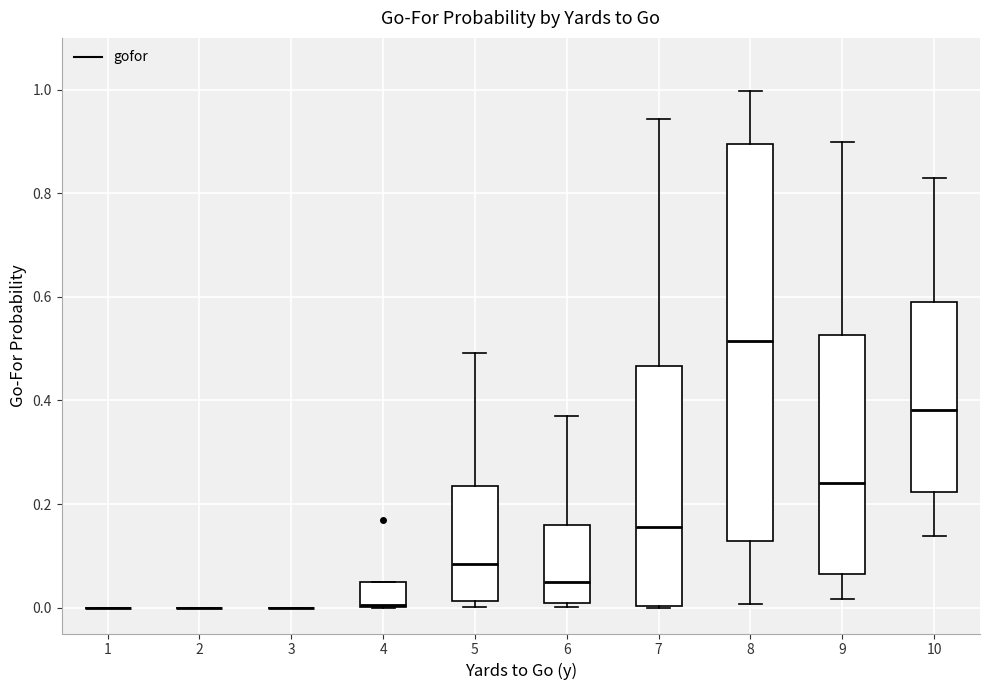

Reading left to right, transcribe this box plot: for each box, give where its median line is, the range the box spans, and where its two whiskers end, as read against the y-axis. The values are not printed on the chart, so give them approximately, as read against the axis.

1: box collapsed to a line at 0.00, whiskers 0.00 to 0.00
2: box collapsed to a line at 0.00, whiskers 0.00 to 0.00
3: box collapsed to a line at 0.00, whiskers 0.00 to 0.00
4: median 0.00, box 0.00 to 0.04, whiskers 0.00 to 0.04
5: median 0.08, box 0.02 to 0.24, whiskers 0.00 to 0.50
6: median 0.06, box 0.00 to 0.16, whiskers 0.00 (just below the box's lower edge) to 0.38
7: median 0.16, box 0.00 to 0.46, whiskers 0.00 to 0.94
8: median 0.52, box 0.12 to 0.90, whiskers 0.00 to 1.00
9: median 0.24, box 0.06 to 0.52, whiskers 0.02 to 0.90
10: median 0.38, box 0.22 to 0.60, whiskers 0.14 to 0.84